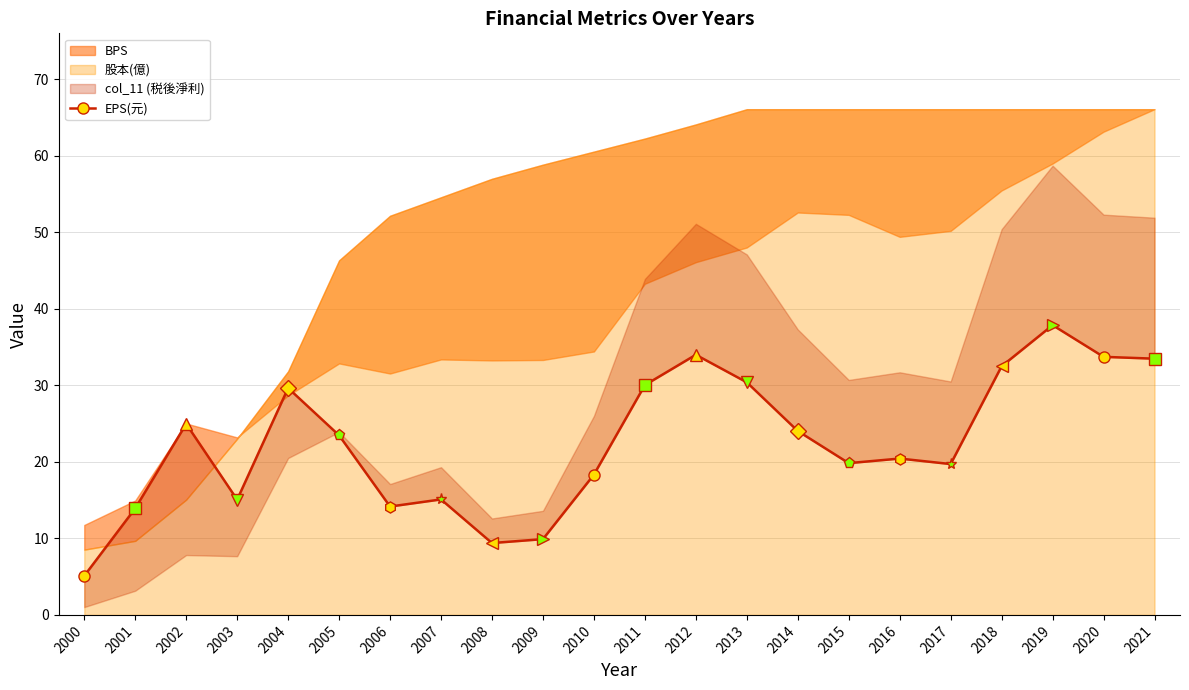

Reading left to right, list all the values displayed in this chart.

5.1	13.9	25.0	15.1	29.6	23.5	14.2	15.1	9.4	9.9	18.3	30.0	34.0	30.4	24.0	19.8	20.4	19.7	32.5	37.9	33.7	33.5